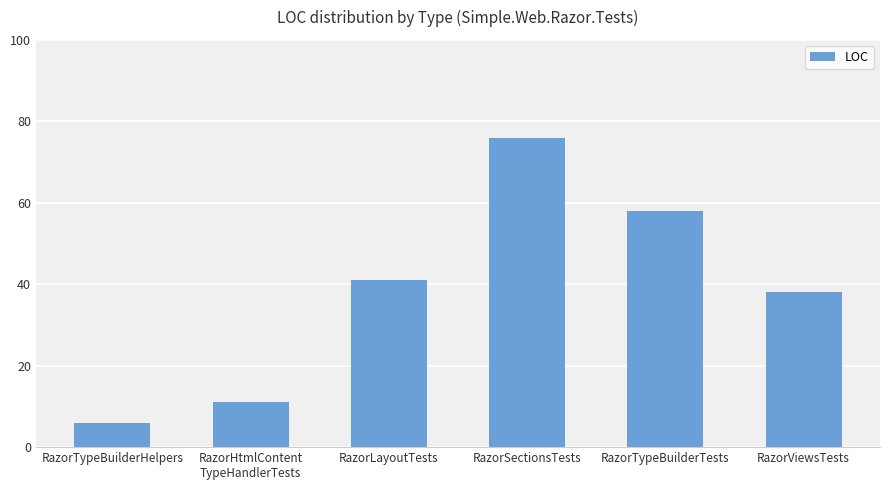

Is it true that the value at RazorViewsTests is 38?

True